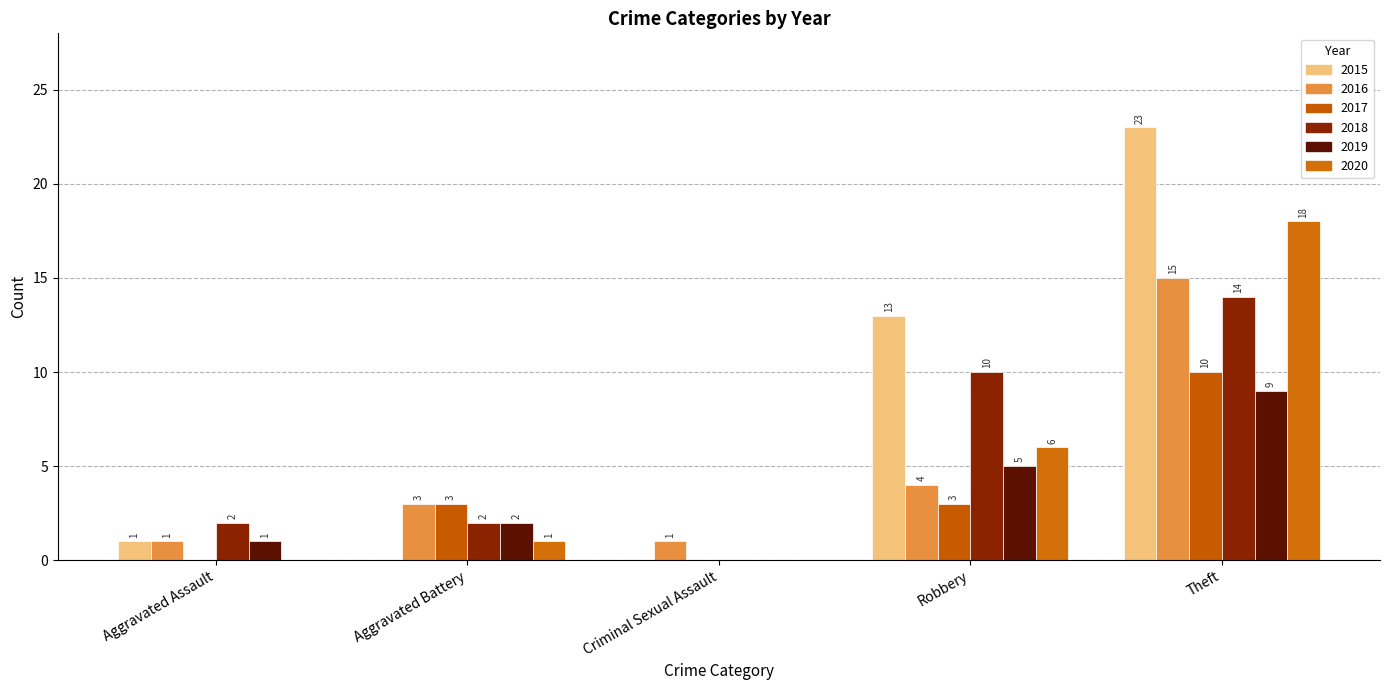

True or false: 2015 has a value of -13 at Aggravated Battery.

False